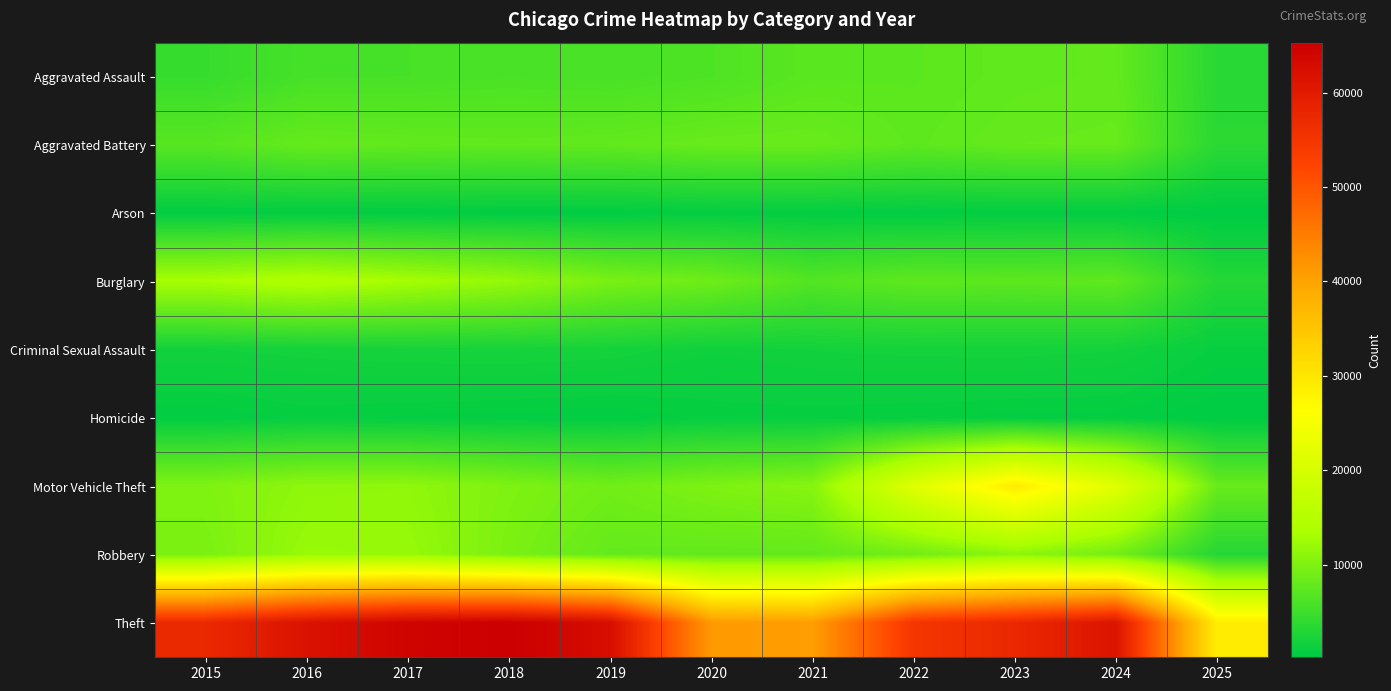

Between 2020 and 2025, which is larger?

2020